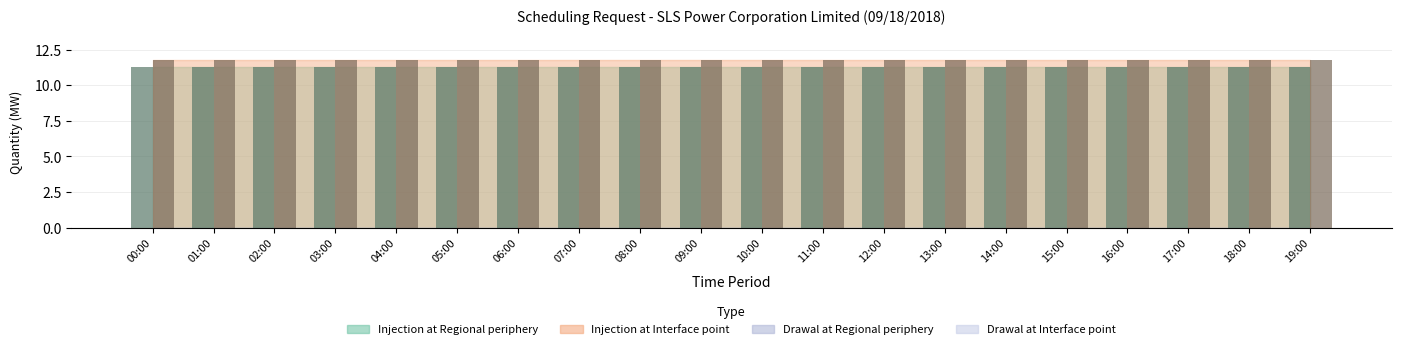

Are the bars grouped side by side (vs. stacked)?

Yes